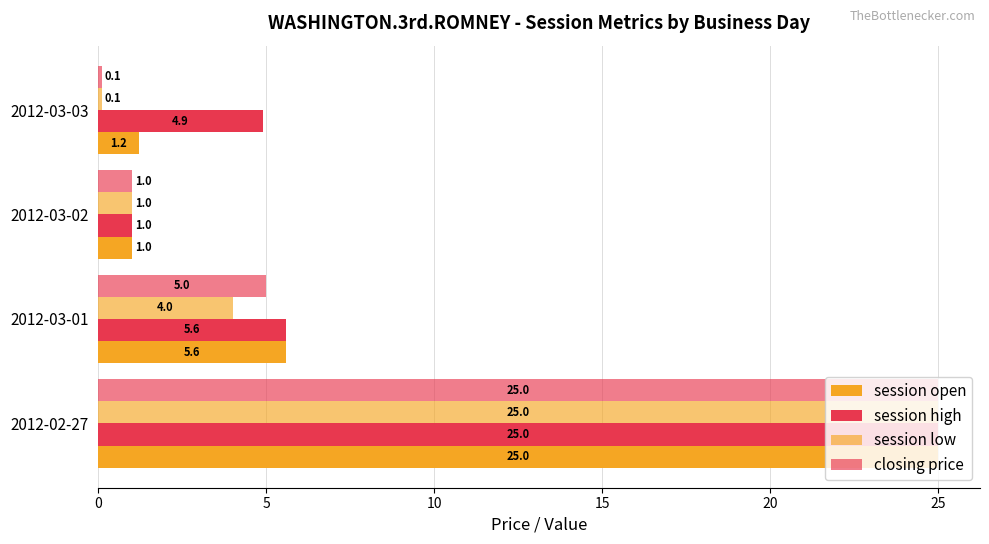

Rank the series by their maximum value, from highest to lowest.

session open, session high, session low, closing price